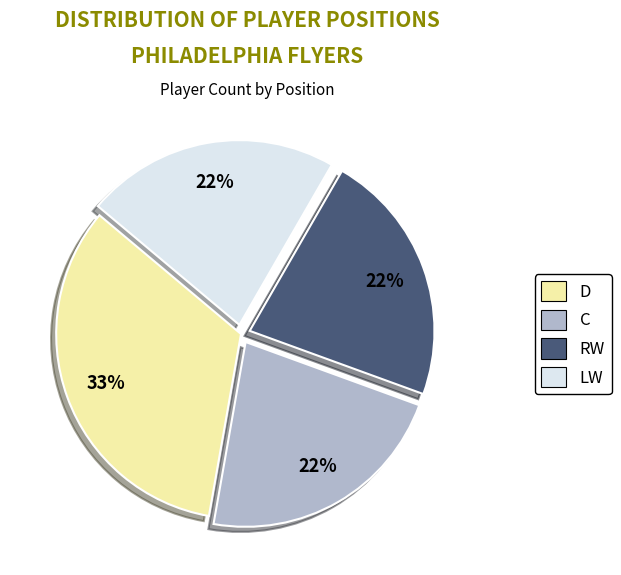

Which slice is the largest?

D